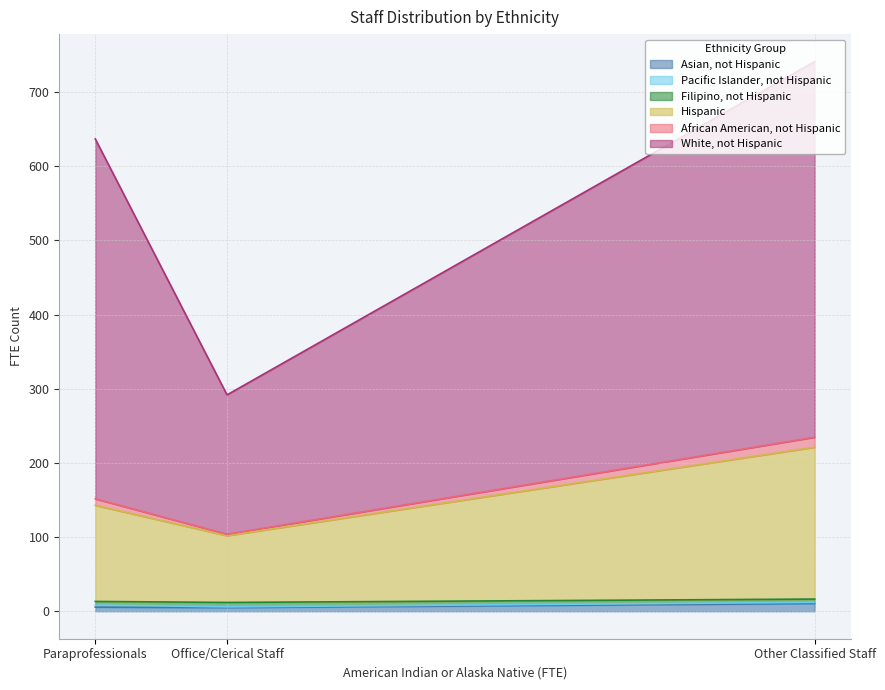

What position from the left is Other Classified Staff?

3